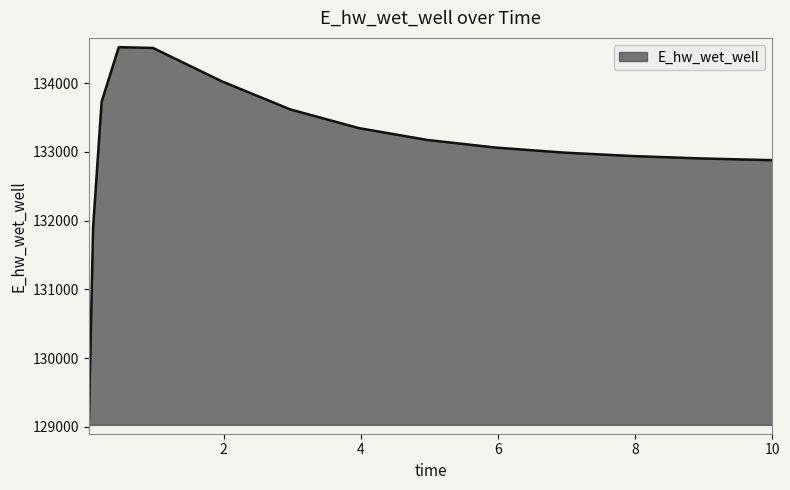

What is the difference between the maximum and minimum values?

5491.5